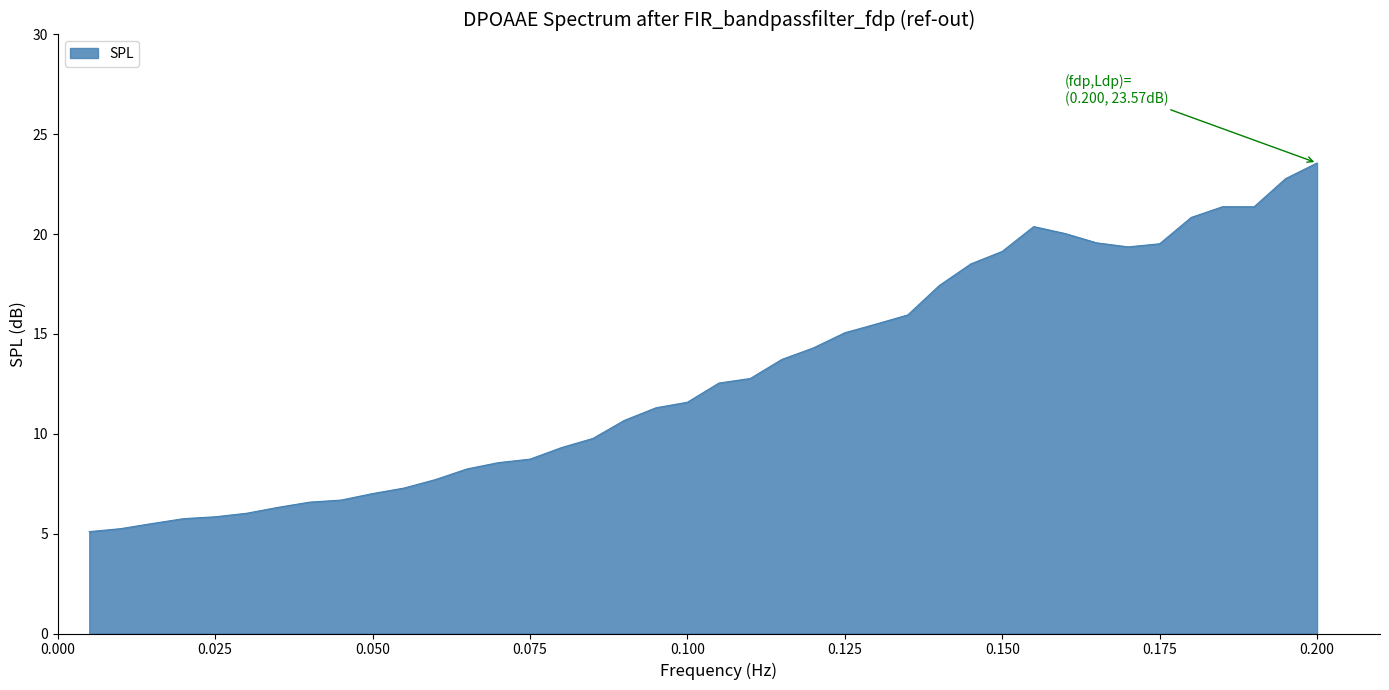

What is the smallest value displayed?

5.1